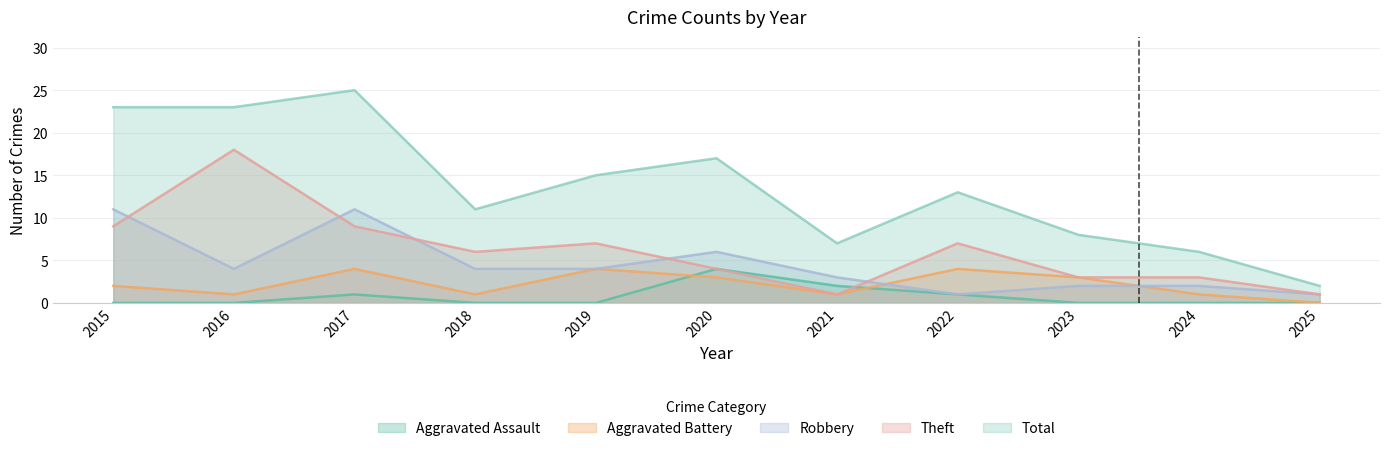

Which series has the widest spread of values?

Total